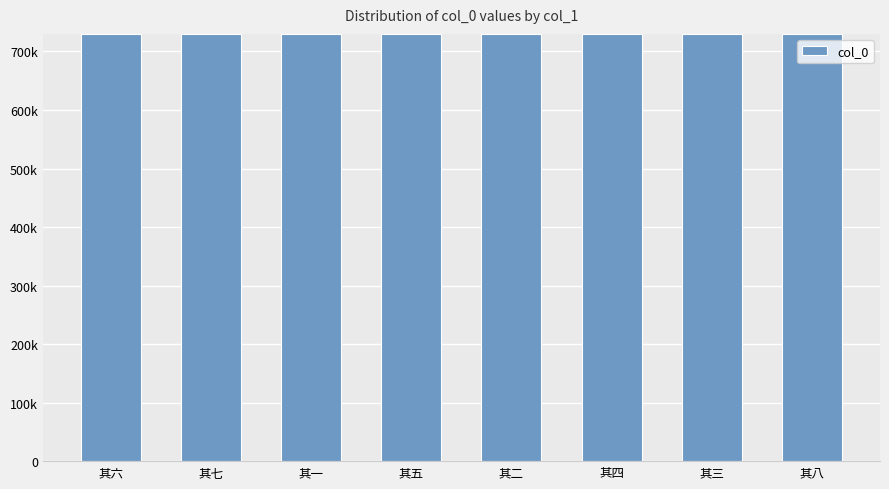

Is it true that the value at 其七 is 729205?

True